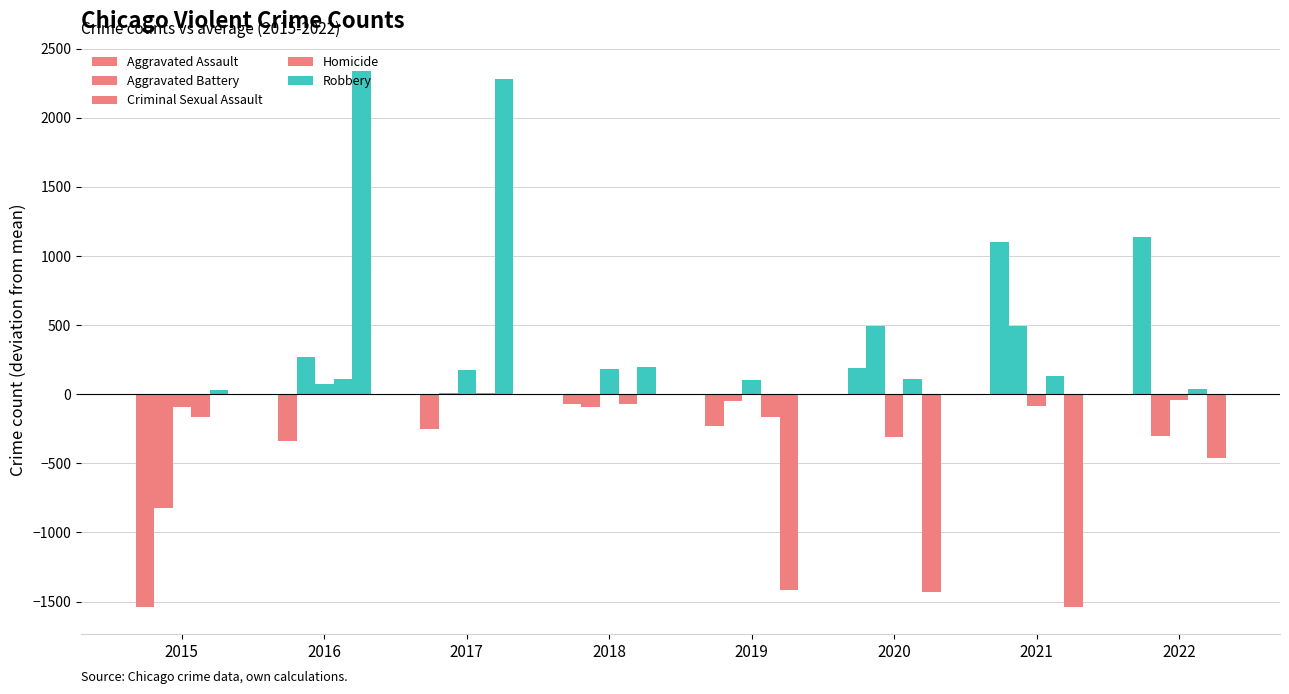

Rank the series at 2017 from highest to lowest value.

Robbery, Criminal Sexual Assault, Aggravated Battery, Homicide, Aggravated Assault